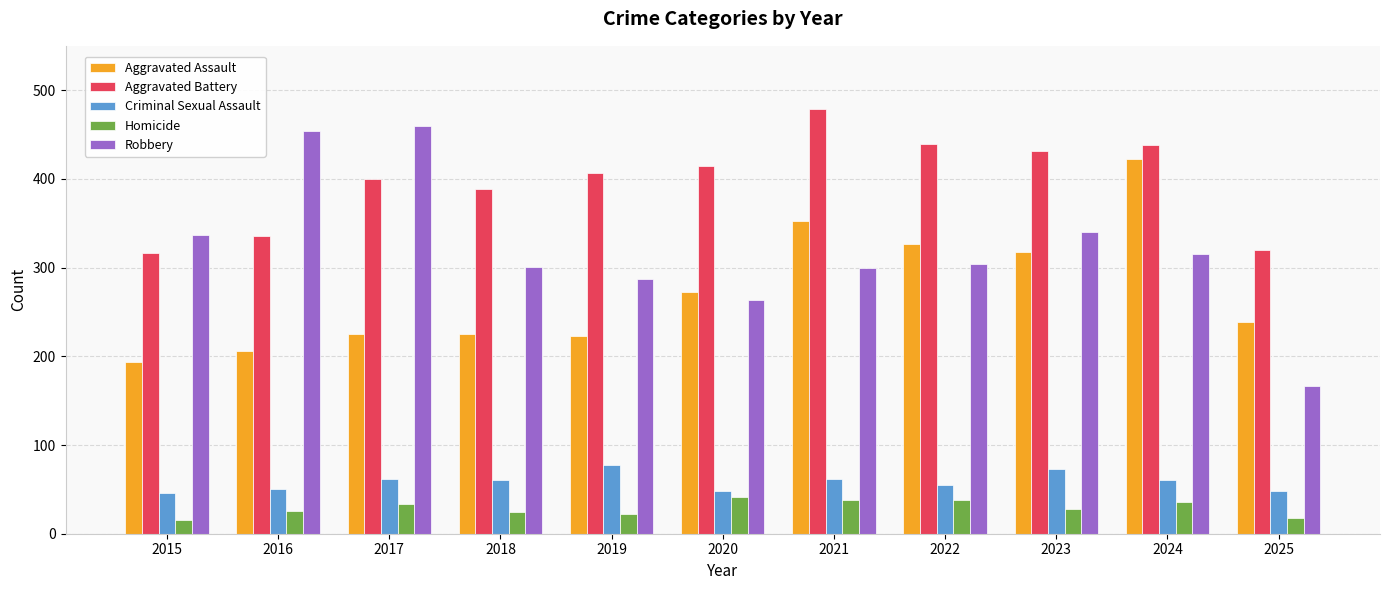

Read the Aggravated Battery value at 2024.

438